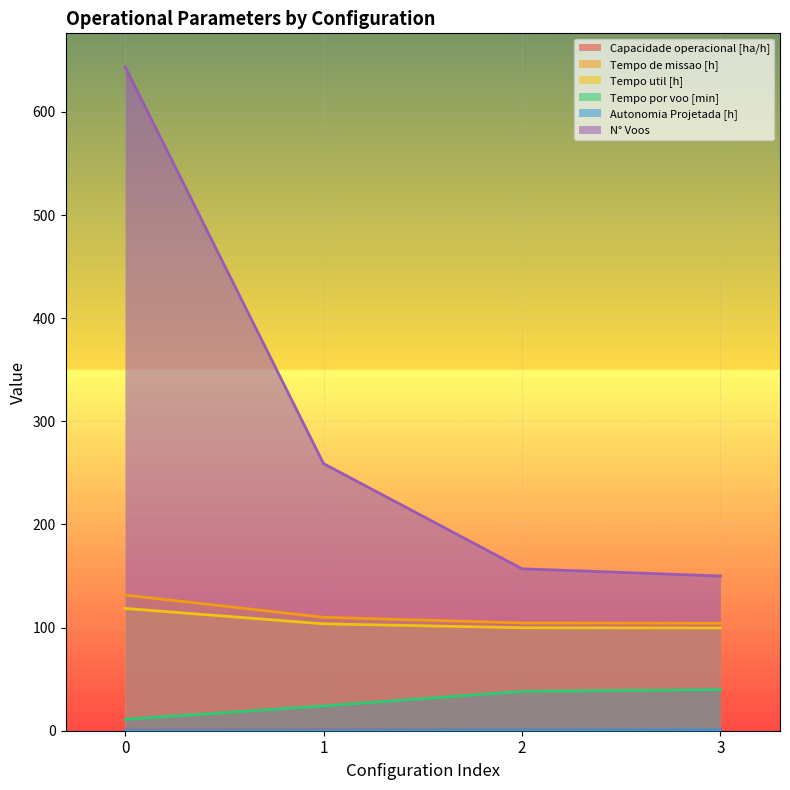

Is the value of Capacidade operacional [ha/h] at 3 greater than the value of Tempo de missao [h] at 0?

No